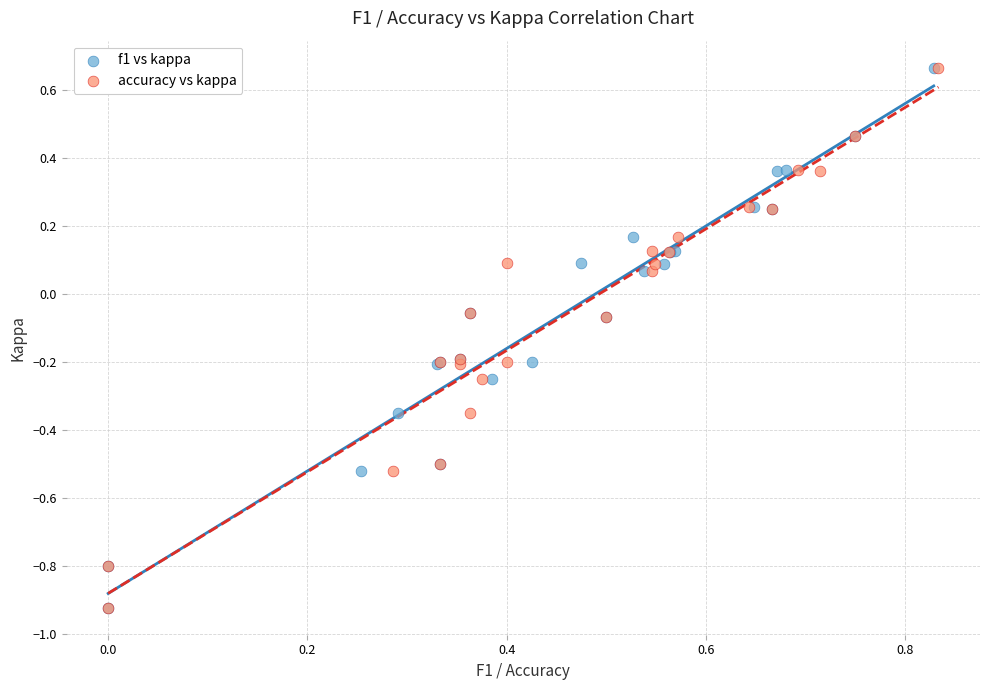

What are all the series names shown in the legend?

f1 vs kappa, accuracy vs kappa